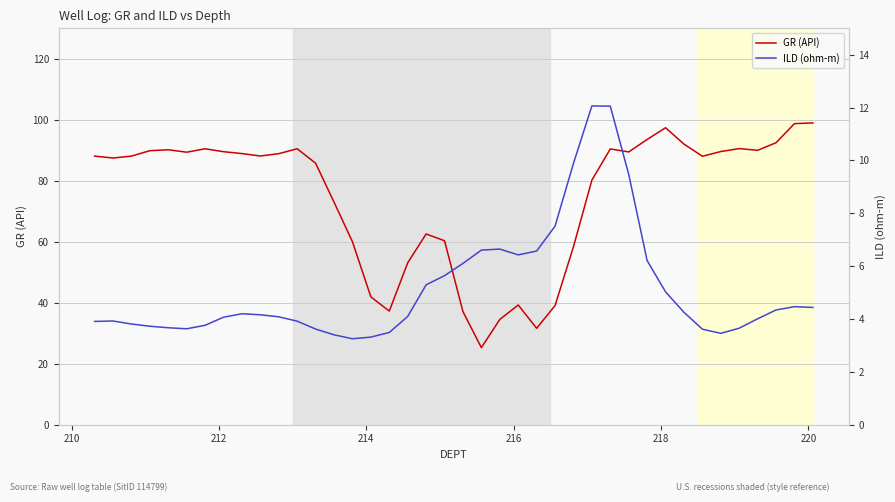

True or false: GR (API) and ILD (ohm-m) intersect in this chart.

False